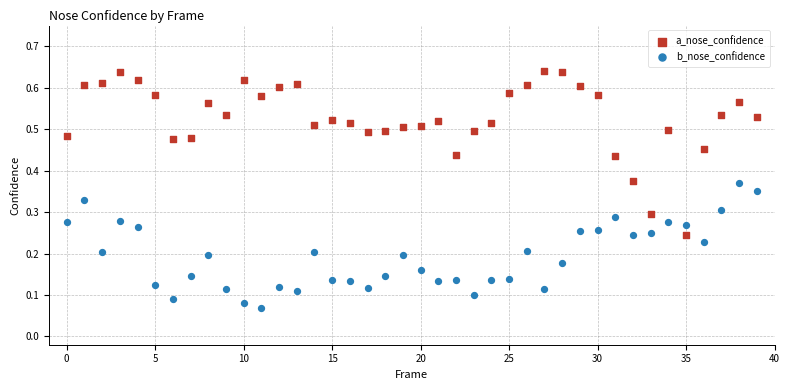

Which series has the largest Y range (max minus min)?

a_nose_confidence